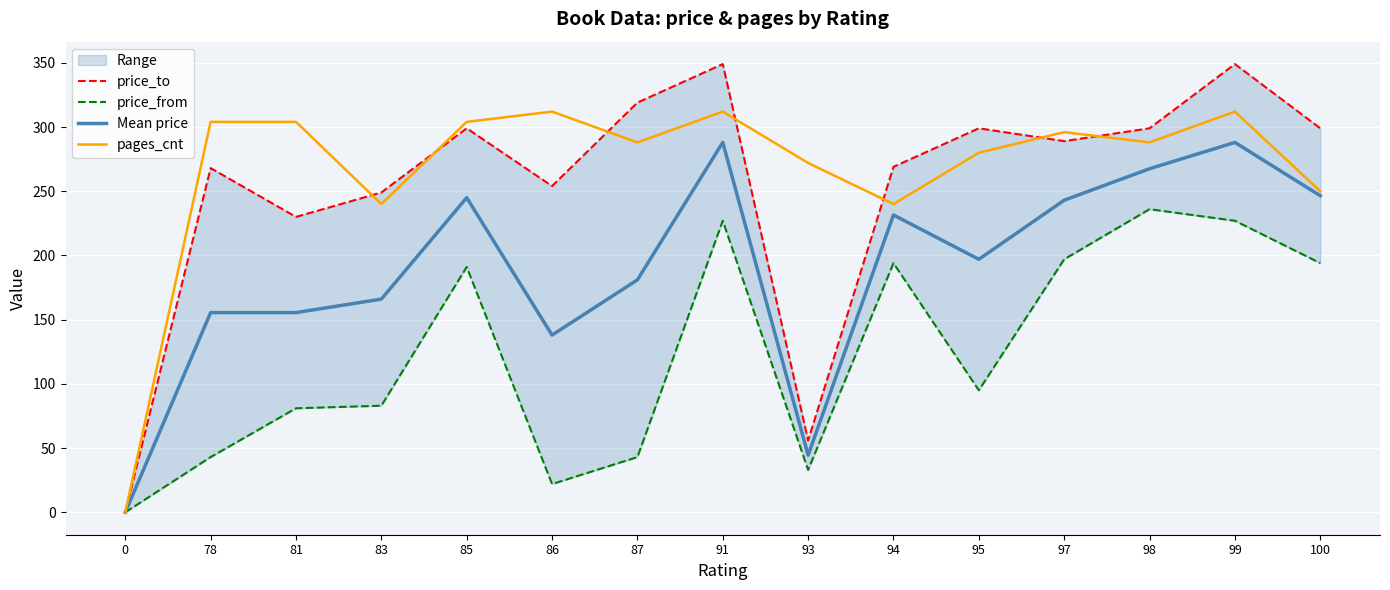

Reading left to right, list all the values displayed in this chart.

price_to: 0=0.0	78=268.0	81=230.0	83=249.0	85=299.0	86=254.0	87=319.0	91=349.0	93=56.0	94=269.0	95=299.0	97=289.0	98=299.0	99=349.0	100=299.0
price_from: 0=0.0	78=43.0	81=81.0	83=83.0	85=191.0	86=22.0	87=43.0	91=227.0	93=33.0	94=194.0	95=95.0	97=197.0	98=236.0	99=227.0	100=194.0
Mean price: 0=0.0	78=155.5	81=155.5	83=166.0	85=245.0	86=138.0	87=181.0	91=288.0	93=44.5	94=231.5	95=197.0	97=243.0	98=267.5	99=288.0	100=246.5
pages_cnt: 0=0.0	78=304.0	81=304.0	83=240.0	85=304.0	86=312.0	87=288.0	91=312.0	93=272.0	94=240.0	95=280.0	97=296.0	98=288.0	99=312.0	100=250.0